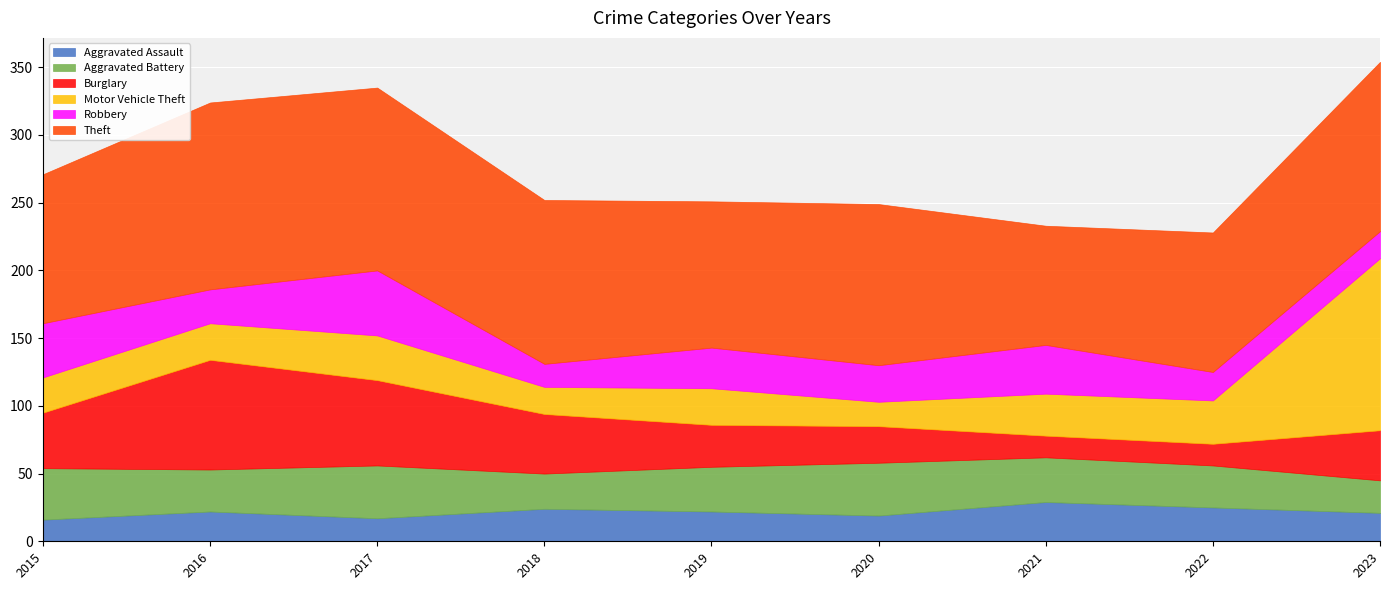

Is the value of Motor Vehicle Theft at 2020 greater than the value of Burglary at 2022?

Yes